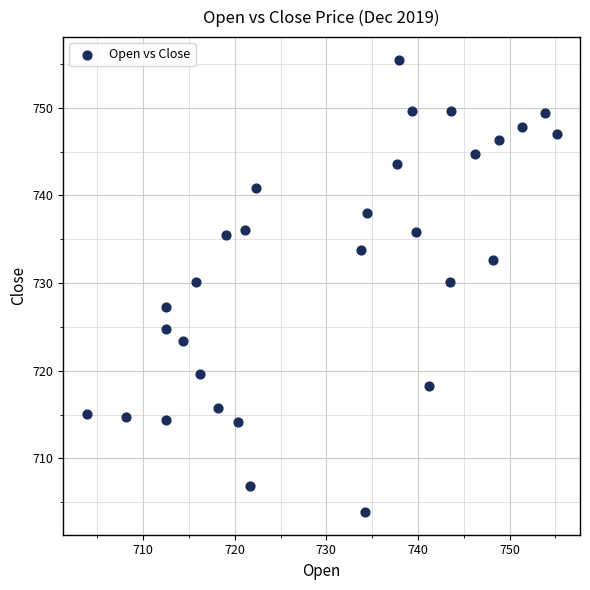

What is the range of X values (max minus min)?

51.3